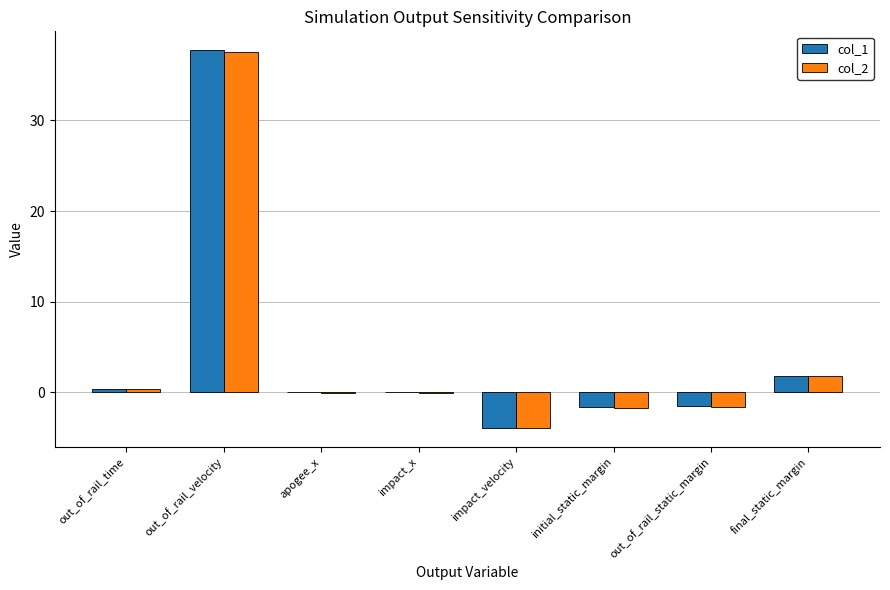

Are the bars grouped side by side (vs. stacked)?

Yes